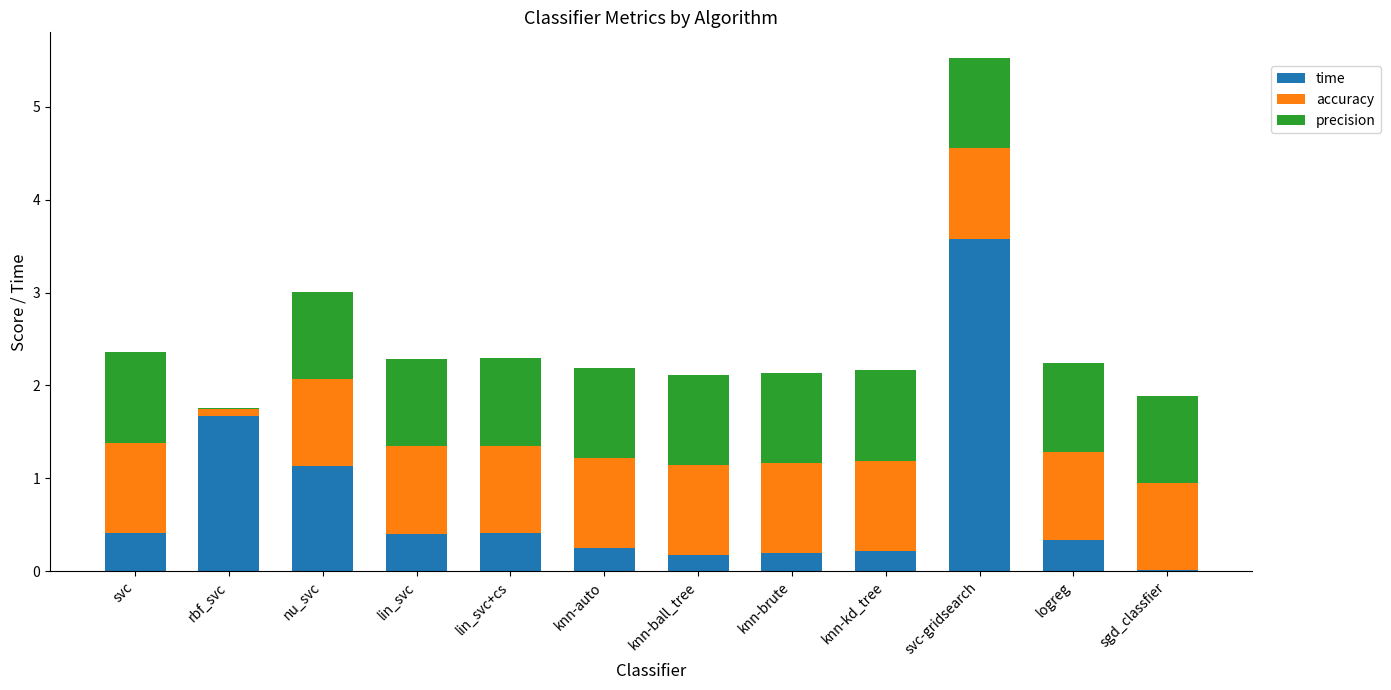

True or false: time has a value of 0.0 at knn-kd_tree.

False